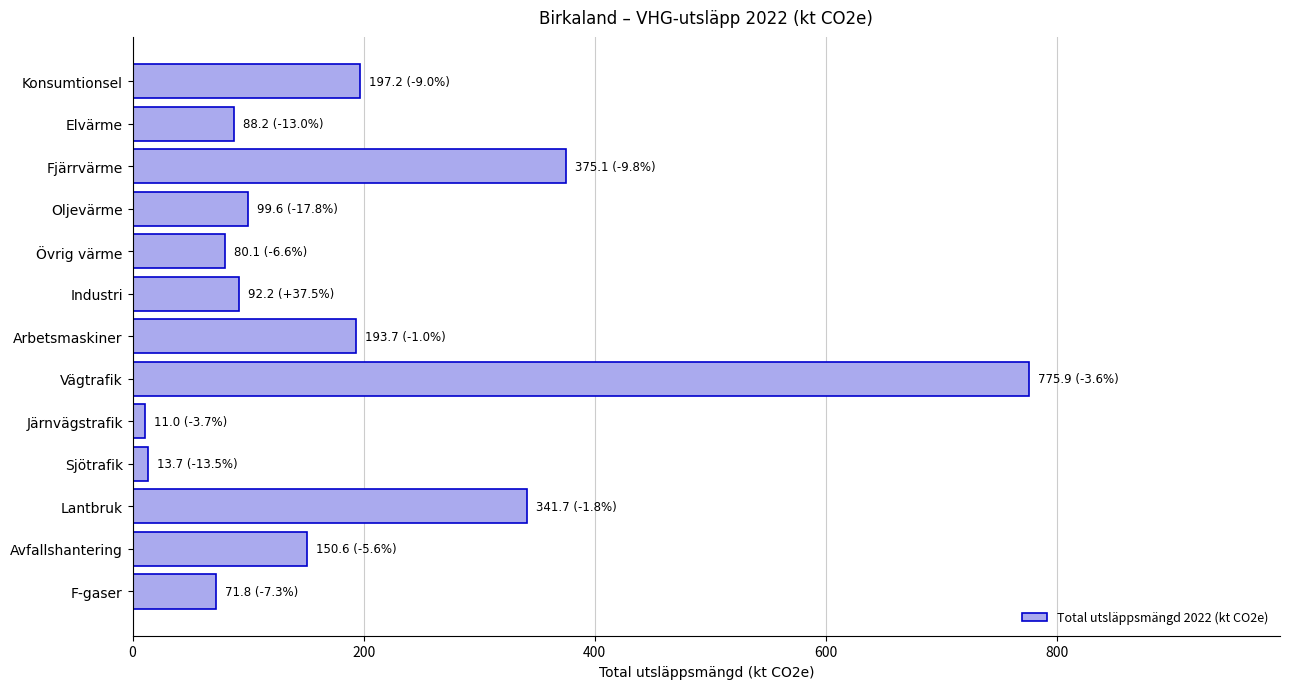

What is the average value?

191.6